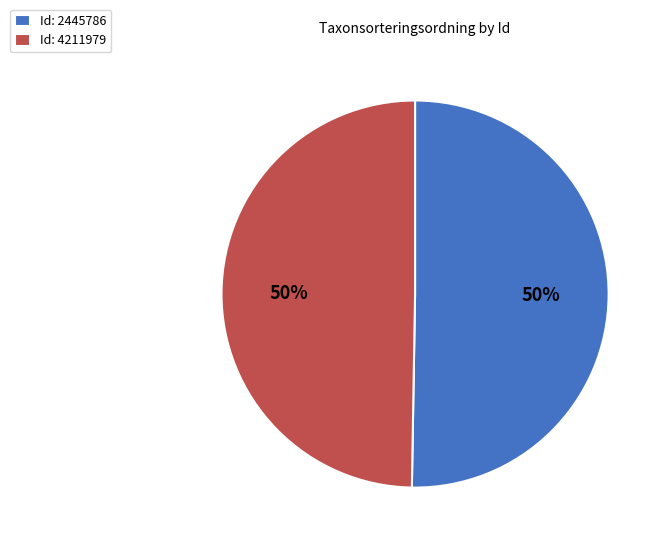

Approximately how many times larger is the value at Id: 4211979 compared to Id: 2445786?

1.0